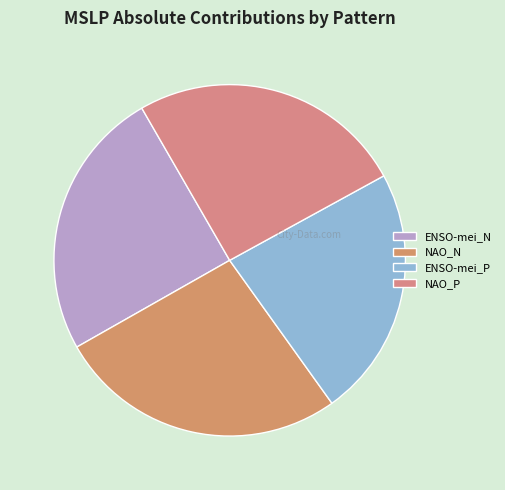

Combined, do NAO_P and ENSO-mei_N account for over 50%?

Yes